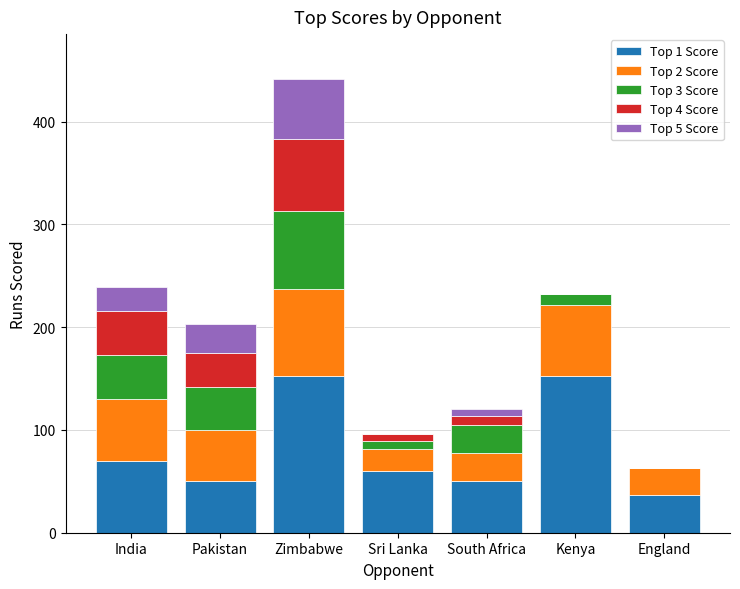

What are all the series names shown in the legend?

Top 1 Score, Top 2 Score, Top 3 Score, Top 4 Score, Top 5 Score